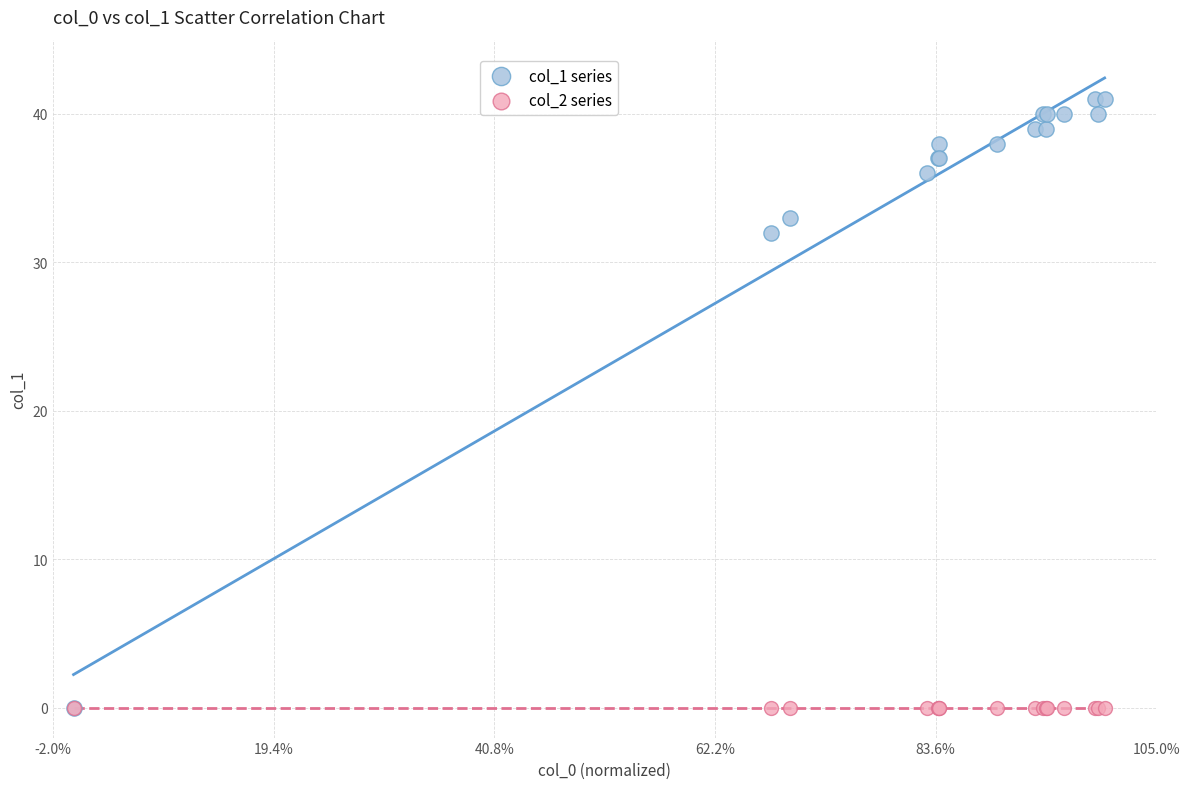

Across all series, what Y value is closest to 20?

32